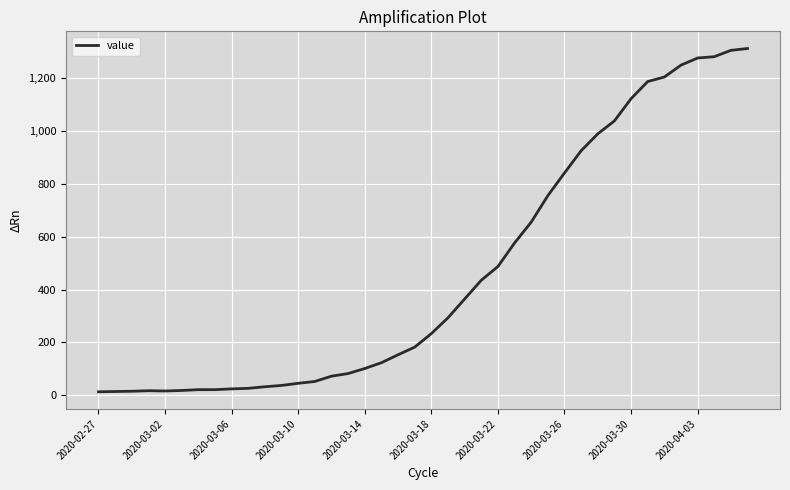

What is the difference between the maximum and minimum values?

1299